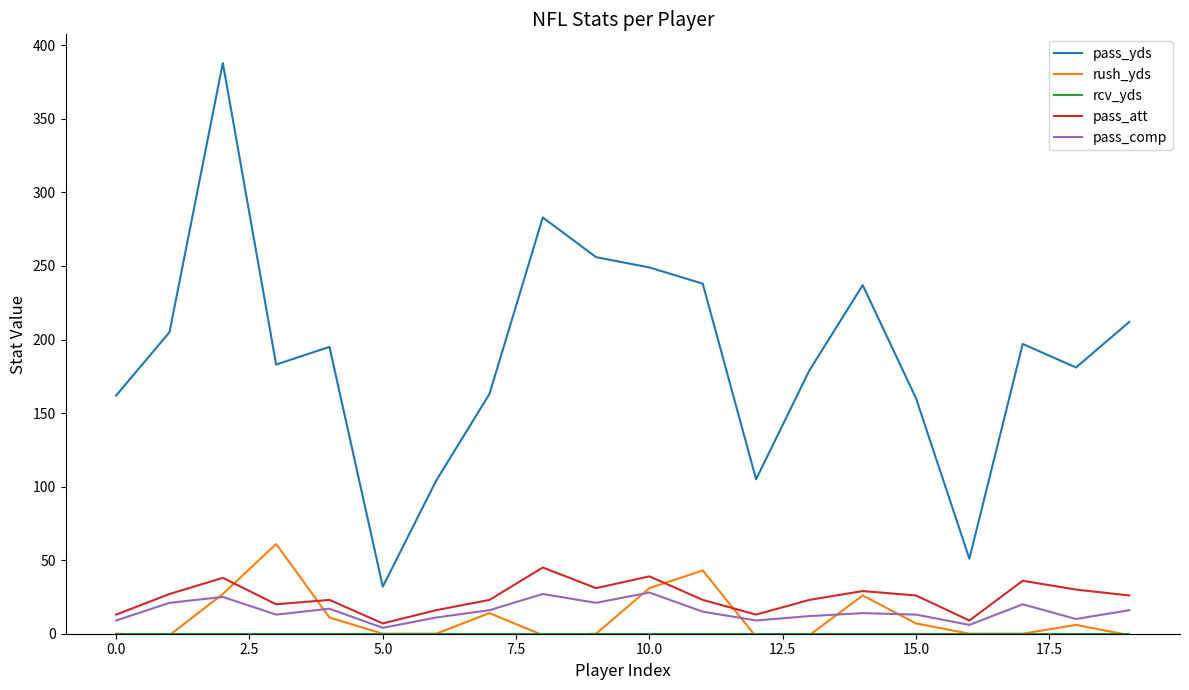

What is the maximum value for pass_att?

45